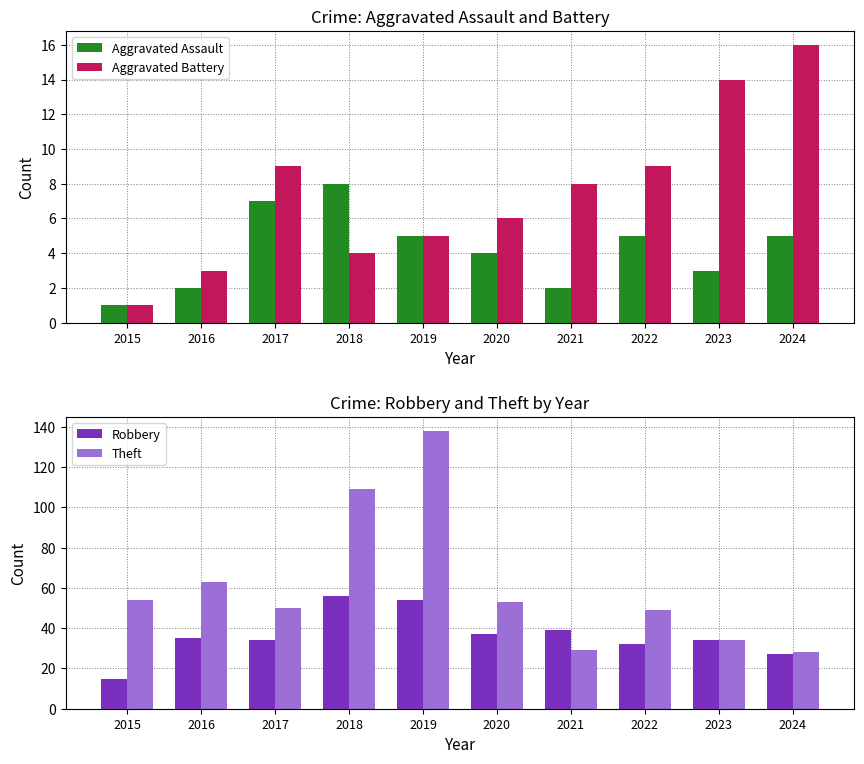

What is the minimum value shown in the chart?

1